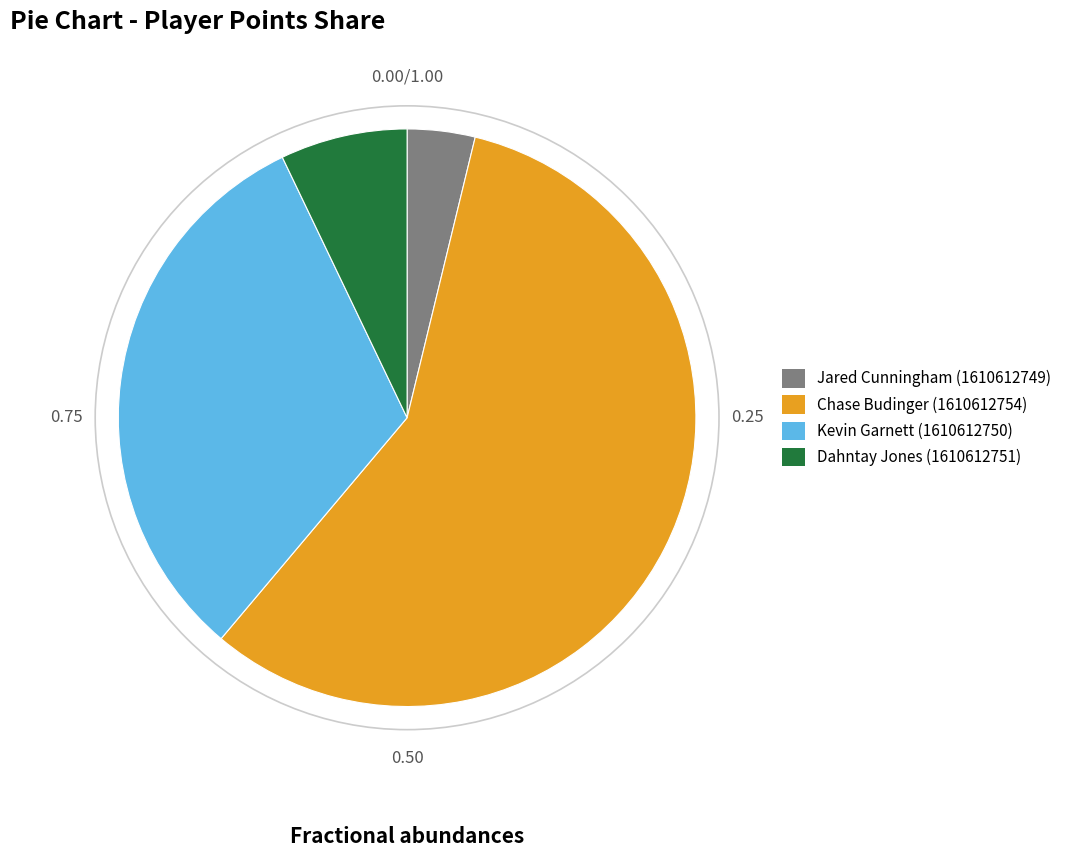

Is there any slice that represents more than half of the pie?

Yes